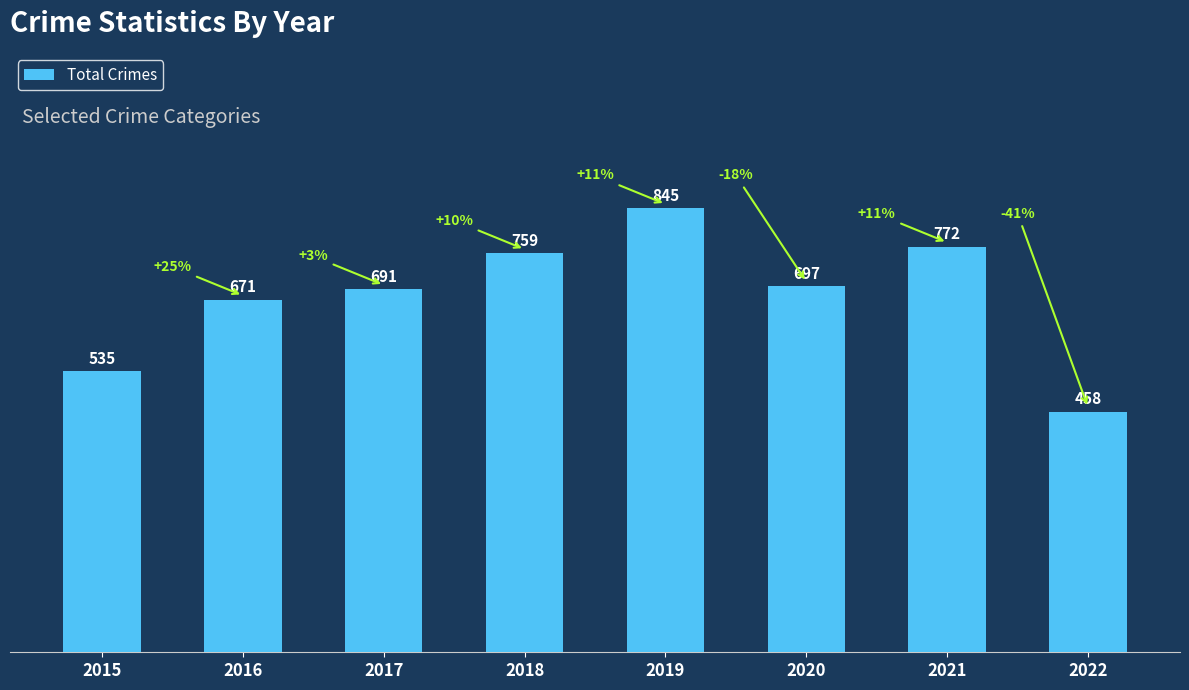

Which label corresponds to the largest value in the chart?

2019